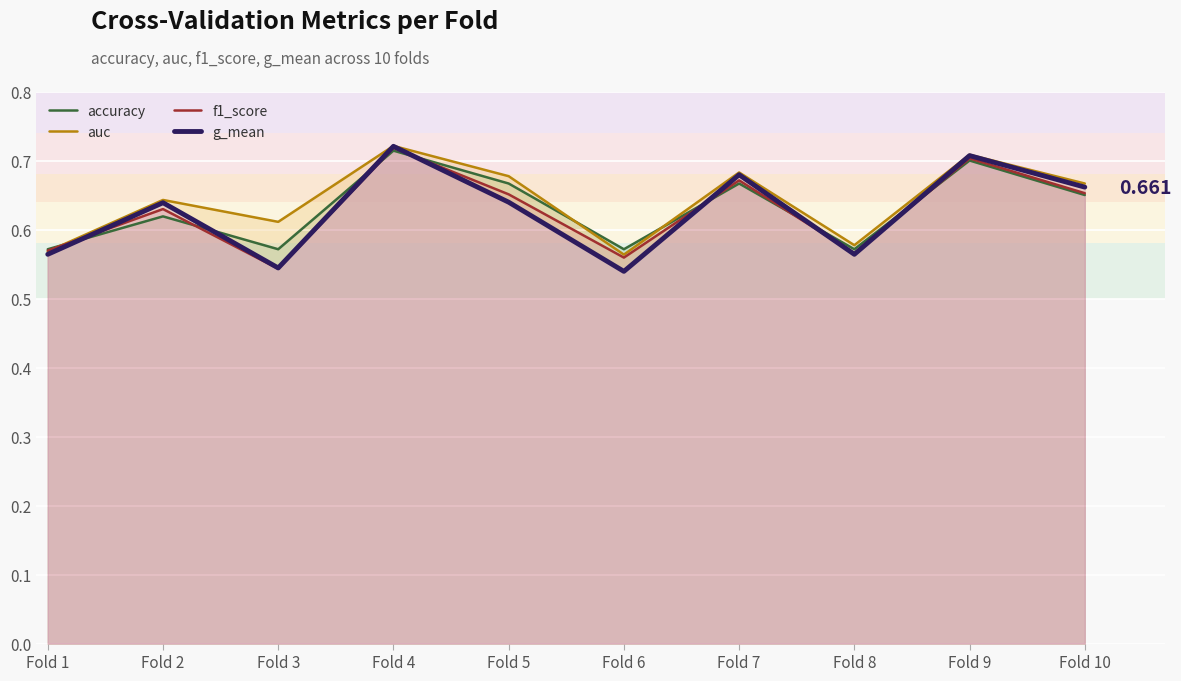

Between Fold 5 and Fold 2, which is larger?

Fold 5